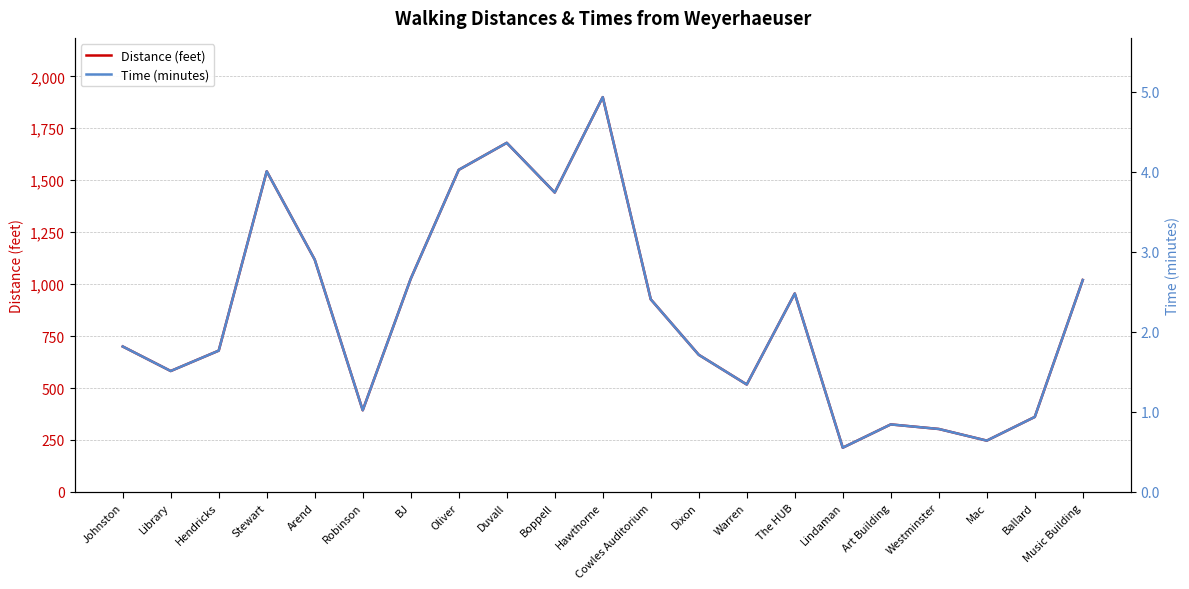

Which series has the largest total across all categories?

Distance (feet)